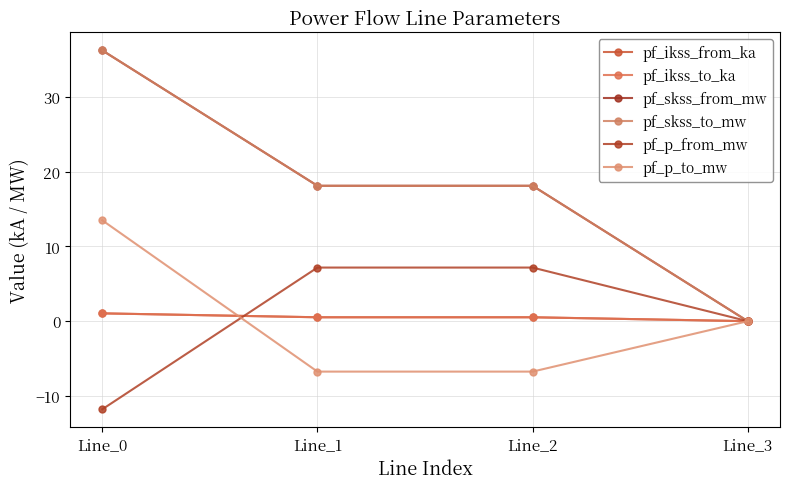

Is this an area chart (filled region under the line)?

No